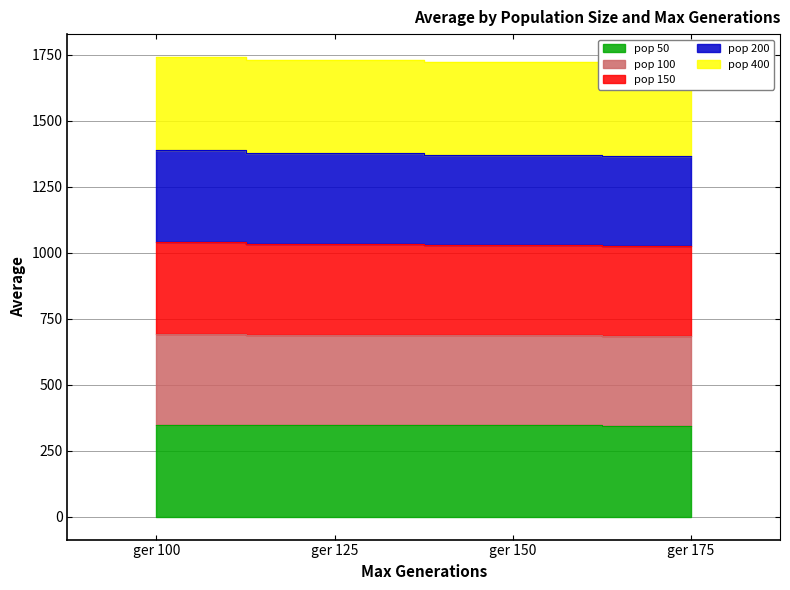

Which category has the highest value in the pop 150 series?

ger 100